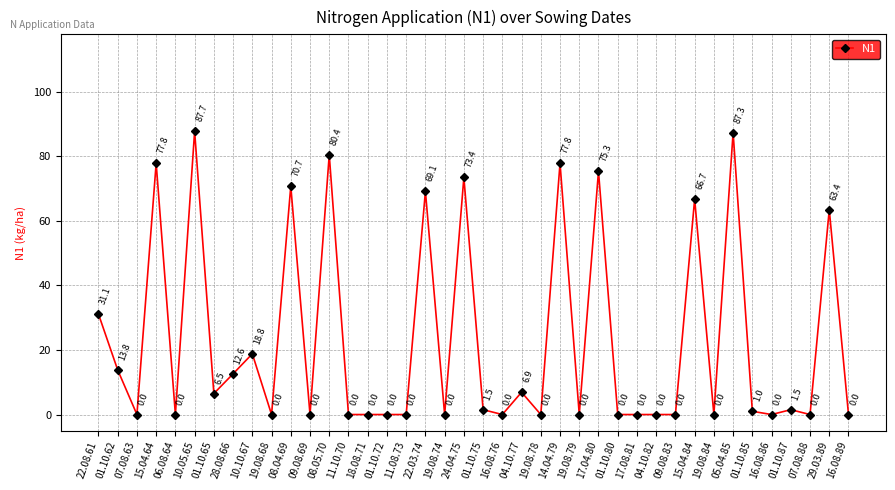

Where does the data first go above 1?

22.08.61